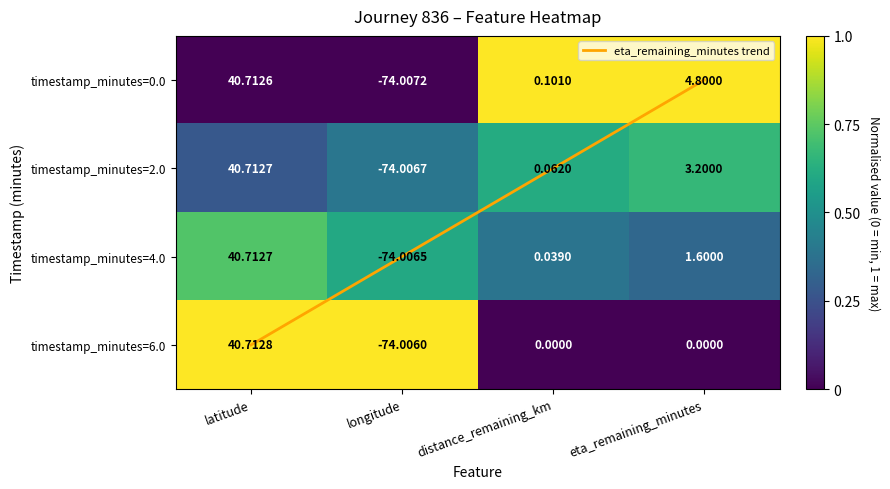

At how many categories does at least one series exceed 0?

4